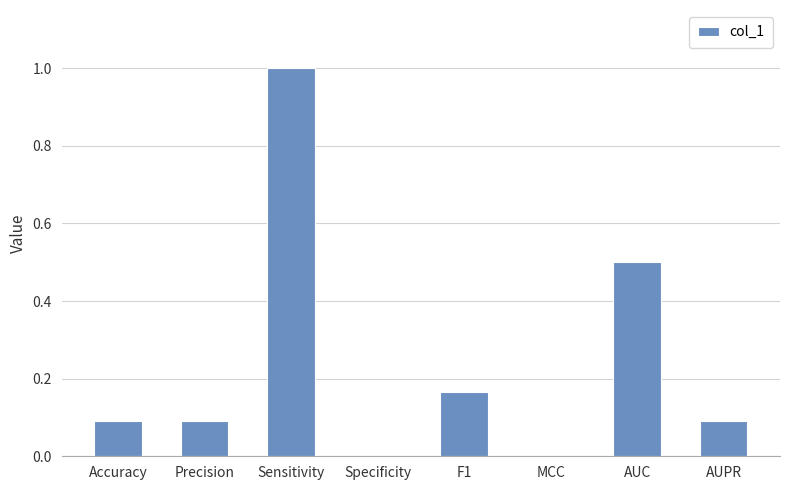

What is the change in value from Precision to MCC?

-0.1